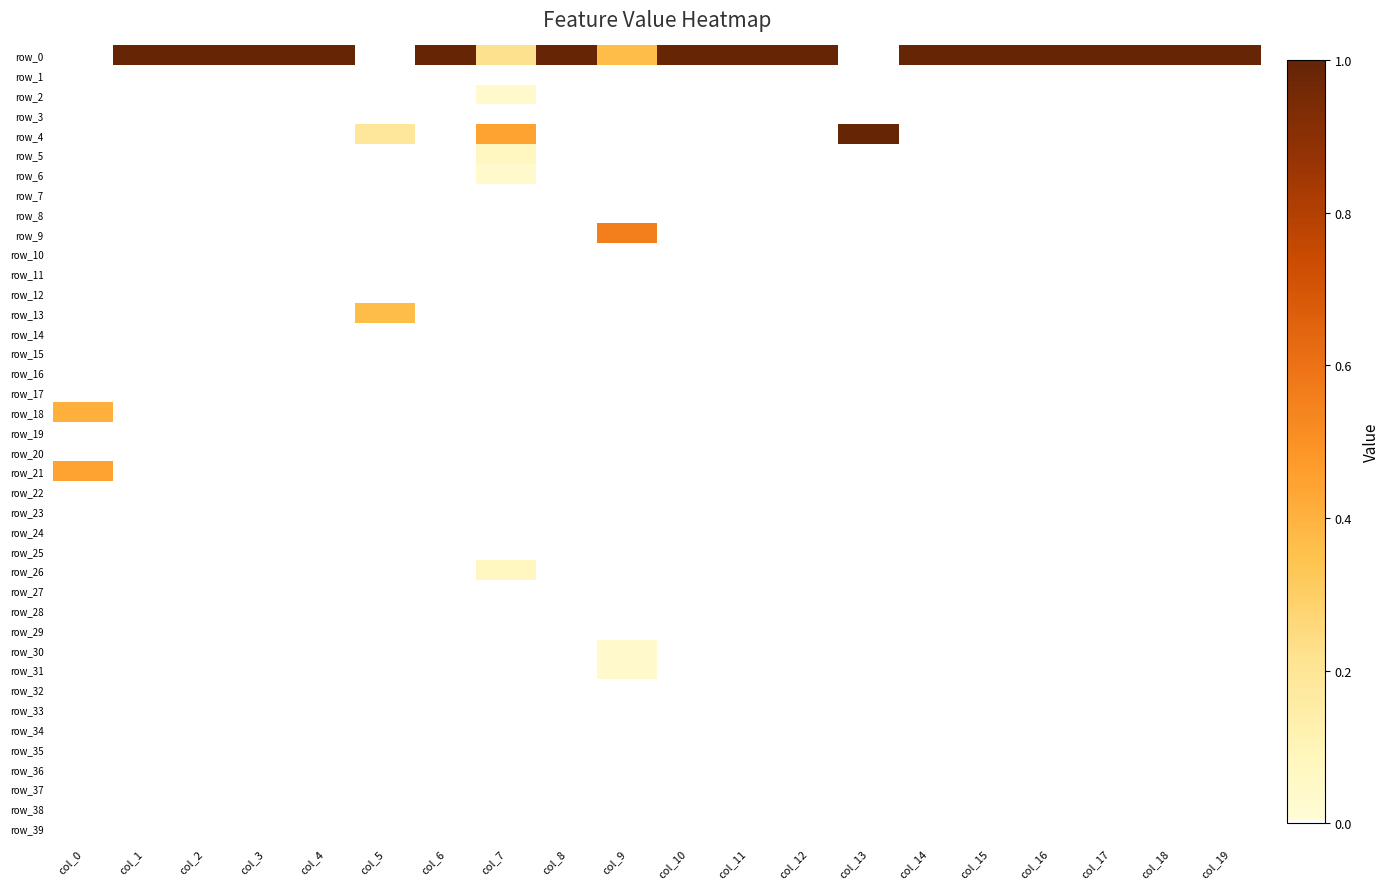

What is the total value across all series at col_19?

1.0